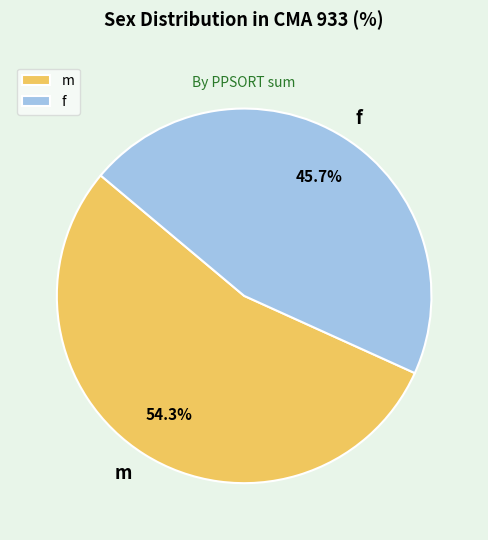

What is the majority slice?

m